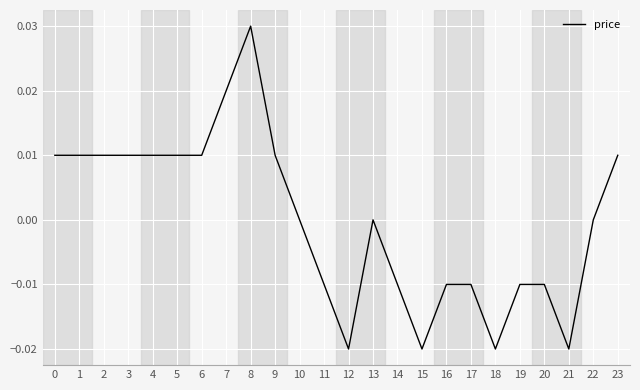

True or false: the data shows 0.1 at 8.

False